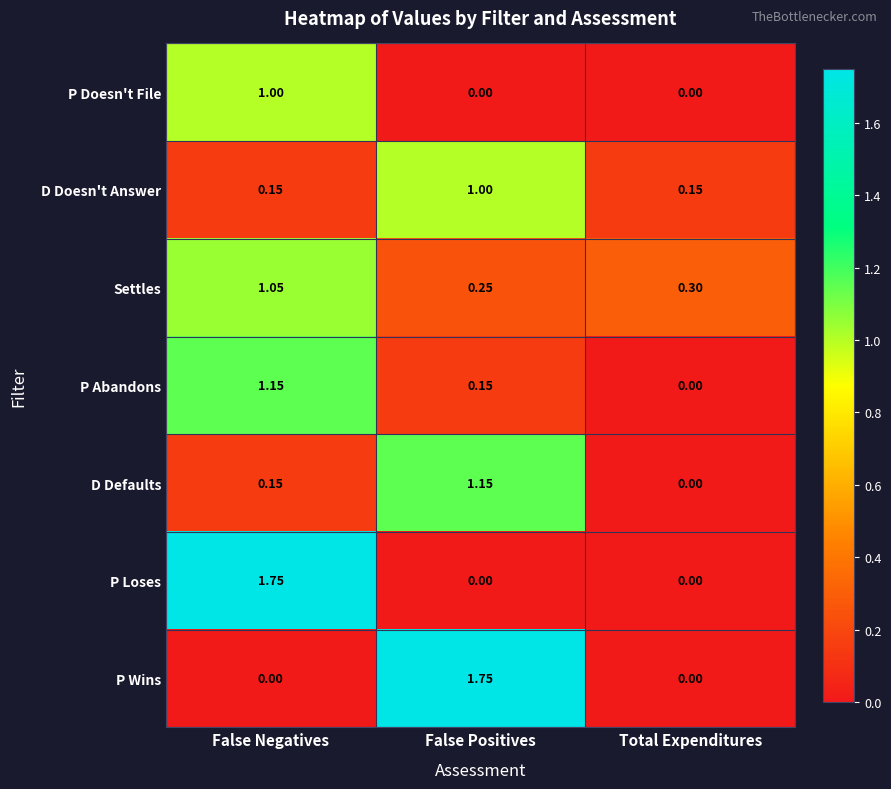

At which label does P Wins reach its peak?

False Positives